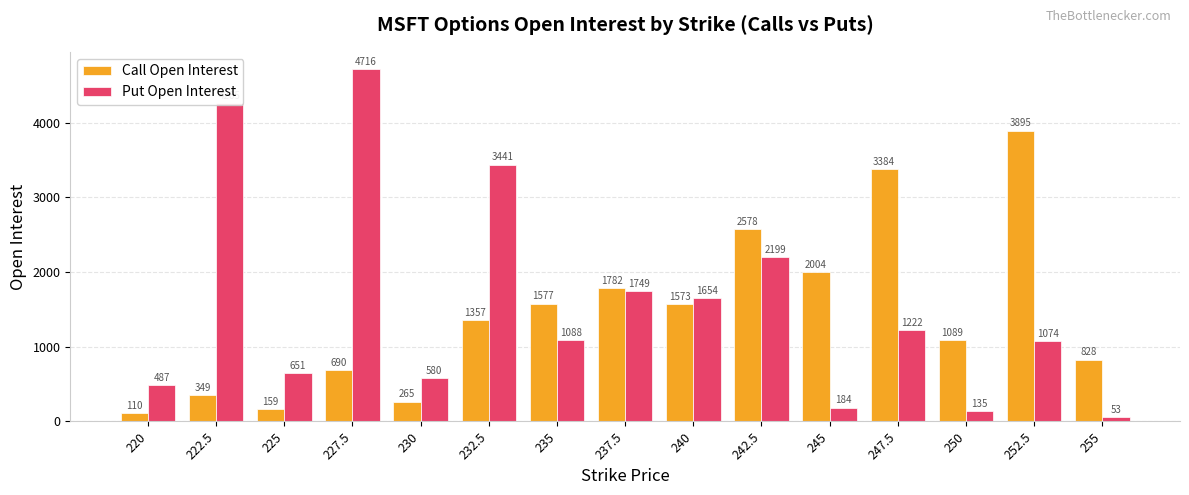

Is the value of Call Open Interest at 252.5 greater than the value of Put Open Interest at 220?

Yes